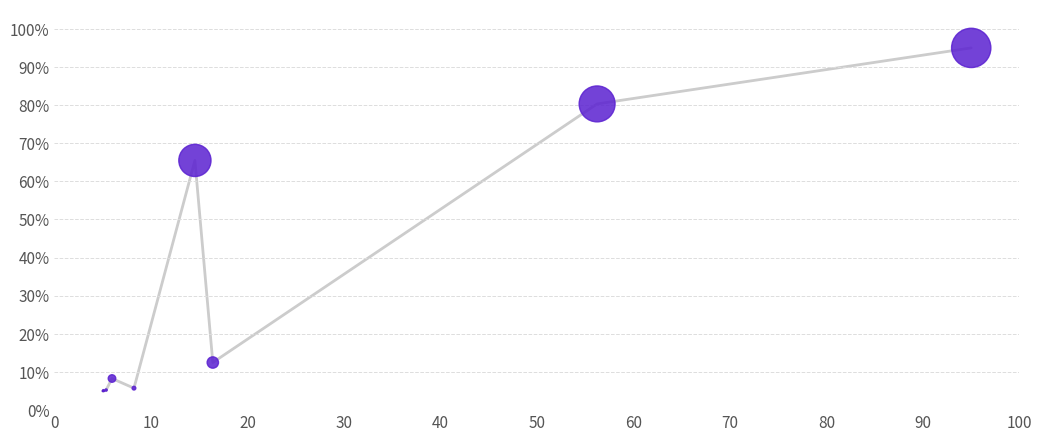

What Y value in the scatter plot is closest to 50?

65.5